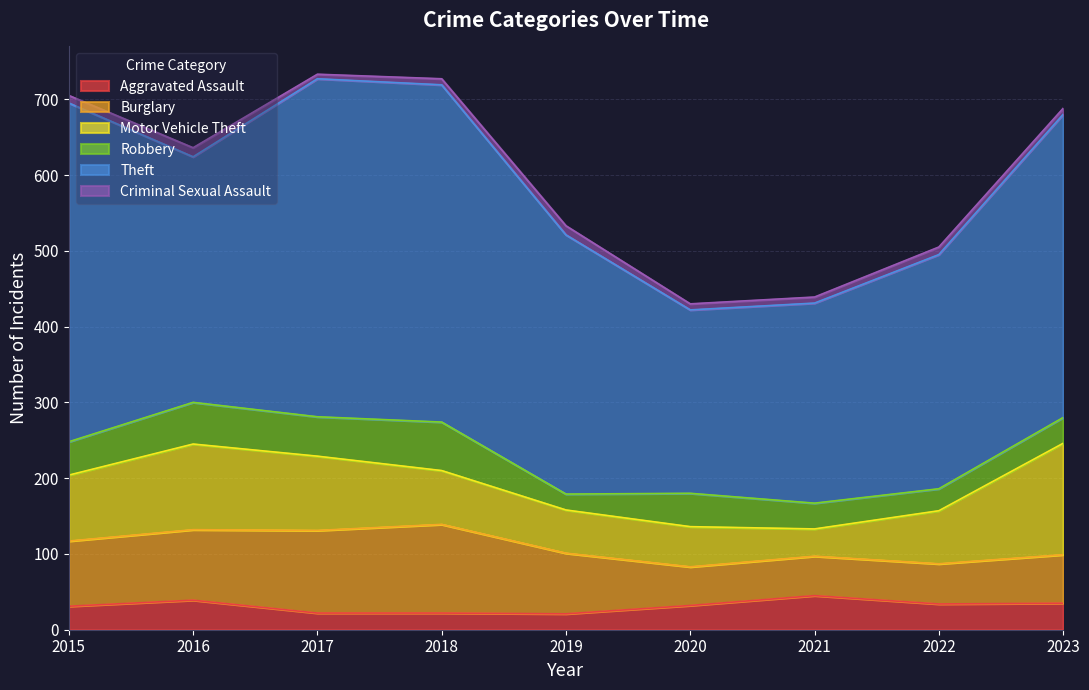

Read the Motor Vehicle Theft value at 2021.

36